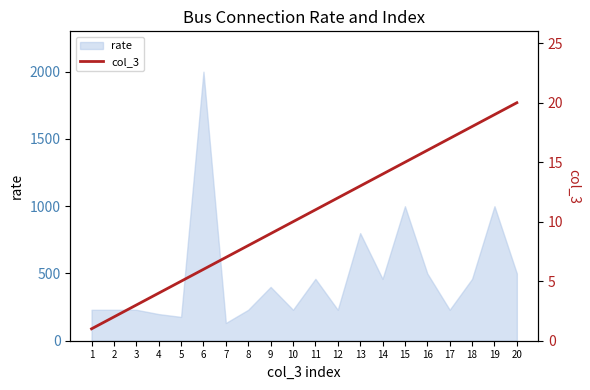

What is the difference between the values at 13 and 5?

8